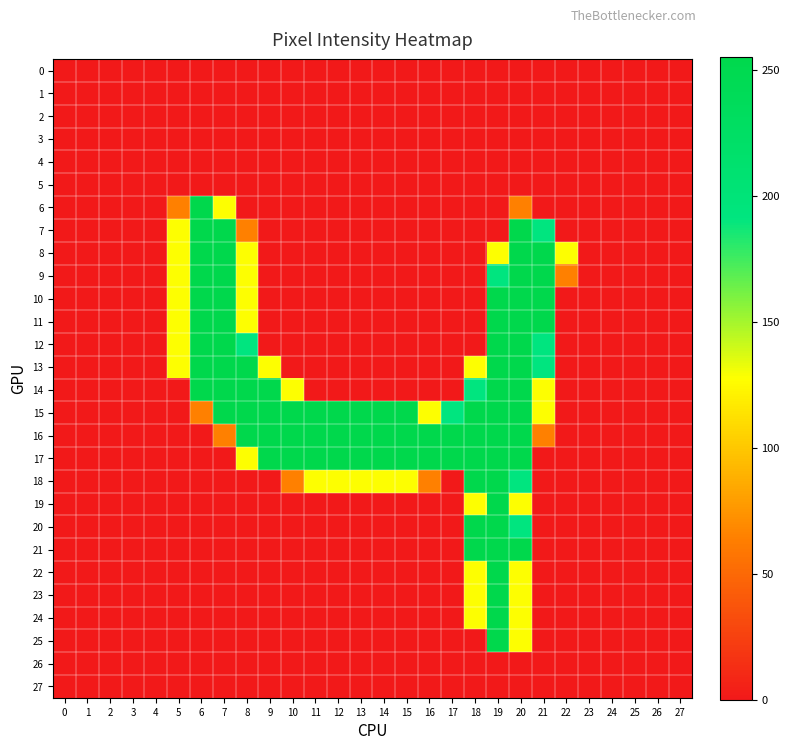

Reading left to right, extract all data points from this chart.

0: 0=0	1=0	2=0	3=0	4=0	5=0	6=0	7=0	8=0	9=0	10=0	11=0	12=0	13=0	14=0	15=0	16=0	17=0	18=0	19=0	20=0	21=0	22=0	23=0	24=0	25=0	26=0	27=0
1: 0=0	1=0	2=0	3=0	4=0	5=0	6=0	7=0	8=0	9=0	10=0	11=0	12=0	13=0	14=0	15=0	16=0	17=0	18=0	19=0	20=0	21=0	22=0	23=0	24=0	25=0	26=0	27=0
2: 0=0	1=0	2=0	3=0	4=0	5=0	6=0	7=0	8=0	9=0	10=0	11=0	12=0	13=0	14=0	15=0	16=0	17=0	18=0	19=0	20=0	21=0	22=0	23=0	24=0	25=0	26=0	27=0
3: 0=0	1=0	2=0	3=0	4=0	5=0	6=0	7=0	8=0	9=0	10=0	11=0	12=0	13=0	14=0	15=0	16=0	17=0	18=0	19=0	20=0	21=0	22=0	23=0	24=0	25=0	26=0	27=0
4: 0=0	1=0	2=0	3=0	4=0	5=0	6=0	7=0	8=0	9=0	10=0	11=0	12=0	13=0	14=0	15=0	16=0	17=0	18=0	19=0	20=0	21=0	22=0	23=0	24=0	25=0	26=0	27=0
5: 0=0	1=0	2=0	3=0	4=0	5=0	6=0	7=0	8=0	9=0	10=0	11=0	12=0	13=0	14=0	15=0	16=0	17=0	18=0	19=0	20=0	21=0	22=0	23=0	24=0	25=0	26=0	27=0
6: 0=0	1=0	2=0	3=0	4=0	5=64	6=255	7=128	8=0	9=0	10=0	11=0	12=0	13=0	14=0	15=0	16=0	17=0	18=0	19=0	20=64	21=0	22=0	23=0	24=0	25=0	26=0	27=0
7: 0=0	1=0	2=0	3=0	4=0	5=128	6=255	7=255	8=64	9=0	10=0	11=0	12=0	13=0	14=0	15=0	16=0	17=0	18=0	19=0	20=255	21=191	22=0	23=0	24=0	25=0	26=0	27=0
8: 0=0	1=0	2=0	3=0	4=0	5=128	6=255	7=255	8=128	9=0	10=0	11=0	12=0	13=0	14=0	15=0	16=0	17=0	18=0	19=128	20=255	21=255	22=128	23=0	24=0	25=0	26=0	27=0
9: 0=0	1=0	2=0	3=0	4=0	5=128	6=255	7=255	8=128	9=0	10=0	11=0	12=0	13=0	14=0	15=0	16=0	17=0	18=0	19=191	20=255	21=255	22=64	23=0	24=0	25=0	26=0	27=0
10: 0=0	1=0	2=0	3=0	4=0	5=128	6=255	7=255	8=128	9=0	10=0	11=0	12=0	13=0	14=0	15=0	16=0	17=0	18=0	19=255	20=255	21=255	22=0	23=0	24=0	25=0	26=0	27=0
11: 0=0	1=0	2=0	3=0	4=0	5=128	6=255	7=255	8=128	9=0	10=0	11=0	12=0	13=0	14=0	15=0	16=0	17=0	18=0	19=255	20=255	21=255	22=0	23=0	24=0	25=0	26=0	27=0
12: 0=0	1=0	2=0	3=0	4=0	5=128	6=255	7=255	8=191	9=0	10=0	11=0	12=0	13=0	14=0	15=0	16=0	17=0	18=0	19=255	20=255	21=191	22=0	23=0	24=0	25=0	26=0	27=0
13: 0=0	1=0	2=0	3=0	4=0	5=128	6=255	7=255	8=255	9=128	10=0	11=0	12=0	13=0	14=0	15=0	16=0	17=0	18=128	19=255	20=255	21=191	22=0	23=0	24=0	25=0	26=0	27=0
14: 0=0	1=0	2=0	3=0	4=0	5=0	6=255	7=255	8=255	9=255	10=128	11=0	12=0	13=0	14=0	15=0	16=0	17=0	18=191	19=255	20=255	21=128	22=0	23=0	24=0	25=0	26=0	27=0
15: 0=0	1=0	2=0	3=0	4=0	5=0	6=64	7=255	8=255	9=255	10=255	11=255	12=255	13=255	14=255	15=255	16=128	17=191	18=255	19=255	20=255	21=128	22=0	23=0	24=0	25=0	26=0	27=0
16: 0=0	1=0	2=0	3=0	4=0	5=0	6=0	7=64	8=255	9=255	10=255	11=255	12=255	13=255	14=255	15=255	16=255	17=255	18=255	19=255	20=255	21=64	22=0	23=0	24=0	25=0	26=0	27=0
17: 0=0	1=0	2=0	3=0	4=0	5=0	6=0	7=0	8=128	9=255	10=255	11=255	12=255	13=255	14=255	15=255	16=255	17=255	18=255	19=255	20=255	21=0	22=0	23=0	24=0	25=0	26=0	27=0
18: 0=0	1=0	2=0	3=0	4=0	5=0	6=0	7=0	8=0	9=0	10=64	11=128	12=128	13=128	14=128	15=128	16=64	17=0	18=255	19=255	20=191	21=0	22=0	23=0	24=0	25=0	26=0	27=0
19: 0=0	1=0	2=0	3=0	4=0	5=0	6=0	7=0	8=0	9=0	10=0	11=0	12=0	13=0	14=0	15=0	16=0	17=0	18=128	19=255	20=128	21=0	22=0	23=0	24=0	25=0	26=0	27=0
20: 0=0	1=0	2=0	3=0	4=0	5=0	6=0	7=0	8=0	9=0	10=0	11=0	12=0	13=0	14=0	15=0	16=0	17=0	18=255	19=255	20=191	21=0	22=0	23=0	24=0	25=0	26=0	27=0
21: 0=0	1=0	2=0	3=0	4=0	5=0	6=0	7=0	8=0	9=0	10=0	11=0	12=0	13=0	14=0	15=0	16=0	17=0	18=255	19=255	20=255	21=0	22=0	23=0	24=0	25=0	26=0	27=0
22: 0=0	1=0	2=0	3=0	4=0	5=0	6=0	7=0	8=0	9=0	10=0	11=0	12=0	13=0	14=0	15=0	16=0	17=0	18=128	19=255	20=128	21=0	22=0	23=0	24=0	25=0	26=0	27=0
23: 0=0	1=0	2=0	3=0	4=0	5=0	6=0	7=0	8=0	9=0	10=0	11=0	12=0	13=0	14=0	15=0	16=0	17=0	18=128	19=255	20=128	21=0	22=0	23=0	24=0	25=0	26=0	27=0
24: 0=0	1=0	2=0	3=0	4=0	5=0	6=0	7=0	8=0	9=0	10=0	11=0	12=0	13=0	14=0	15=0	16=0	17=0	18=128	19=255	20=128	21=0	22=0	23=0	24=0	25=0	26=0	27=0
25: 0=0	1=0	2=0	3=0	4=0	5=0	6=0	7=0	8=0	9=0	10=0	11=0	12=0	13=0	14=0	15=0	16=0	17=0	18=0	19=255	20=128	21=0	22=0	23=0	24=0	25=0	26=0	27=0
26: 0=0	1=0	2=0	3=0	4=0	5=0	6=0	7=0	8=0	9=0	10=0	11=0	12=0	13=0	14=0	15=0	16=0	17=0	18=0	19=0	20=0	21=0	22=0	23=0	24=0	25=0	26=0	27=0
27: 0=0	1=0	2=0	3=0	4=0	5=0	6=0	7=0	8=0	9=0	10=0	11=0	12=0	13=0	14=0	15=0	16=0	17=0	18=0	19=0	20=0	21=0	22=0	23=0	24=0	25=0	26=0	27=0